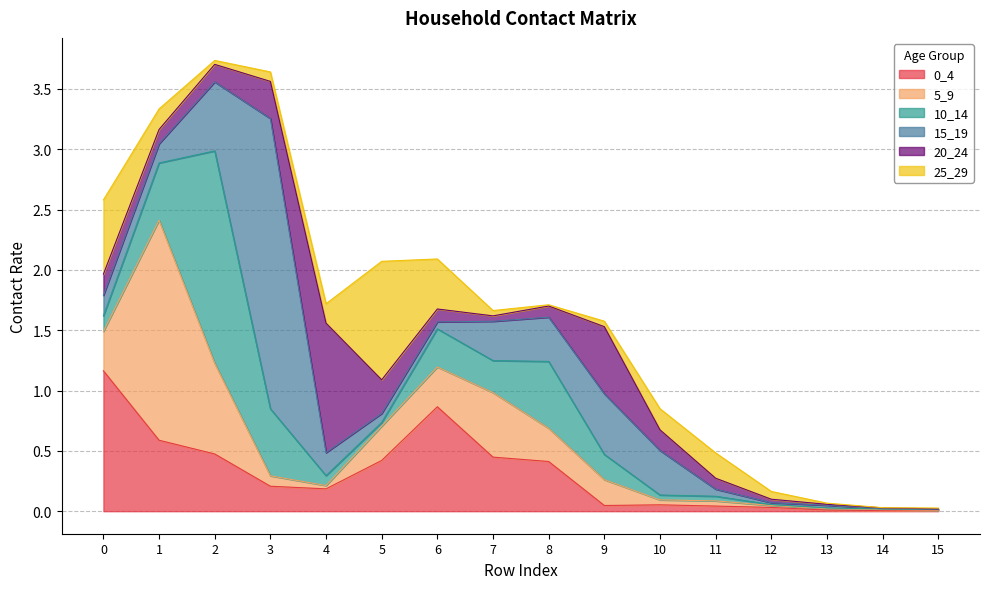

Is it true that 10_14 equals 0.5 at 2?

False